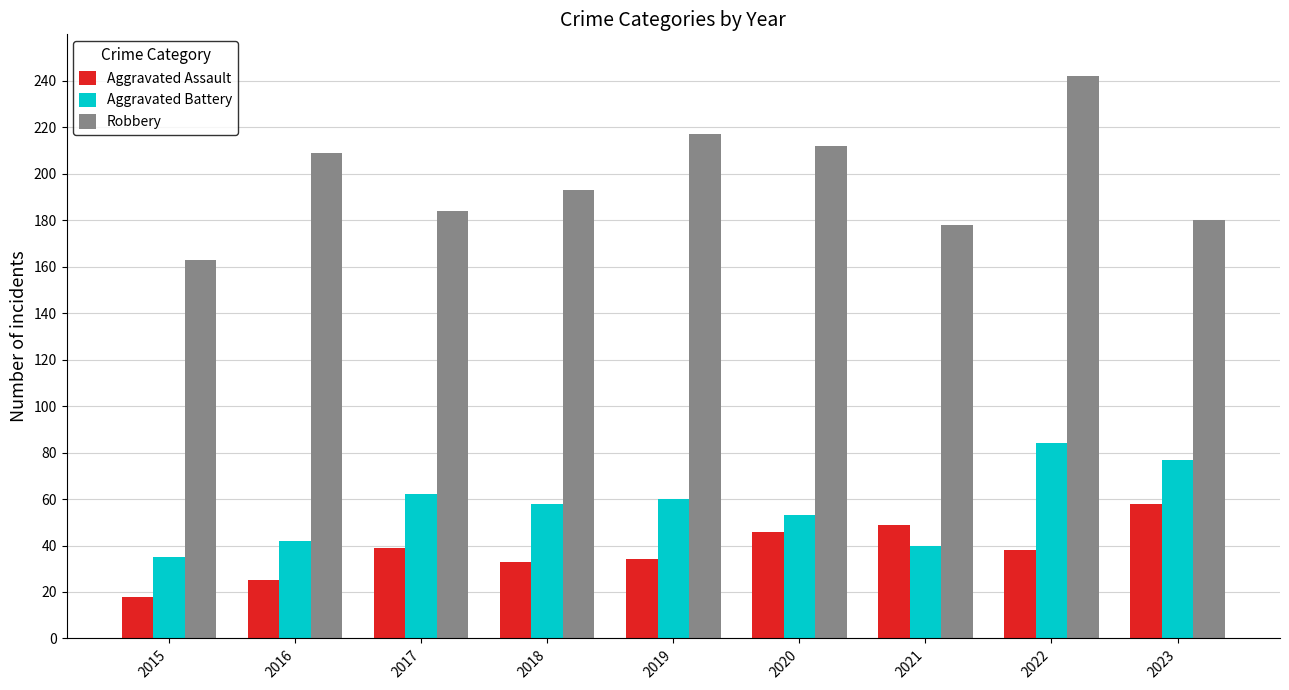

Which label corresponds to the smallest value in the chart?

2015